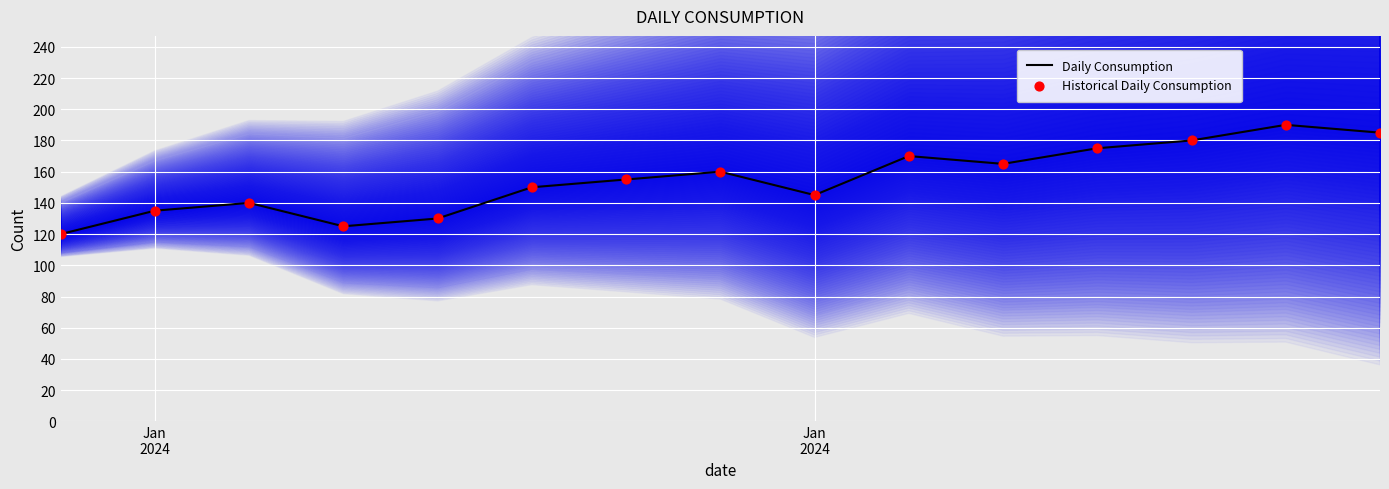

Which series reaches the minimum Y coordinate?

Daily Consumption